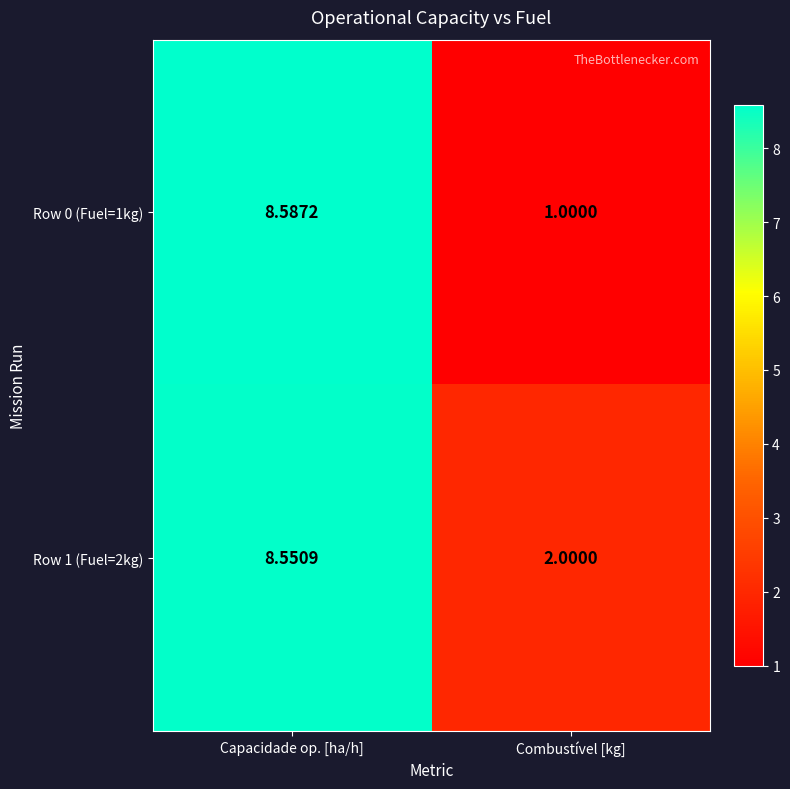

List the labels in order of Row 1 (Fuel=2kg) value, largest first.

Capacidade op. [ha/h], Combustível [kg]